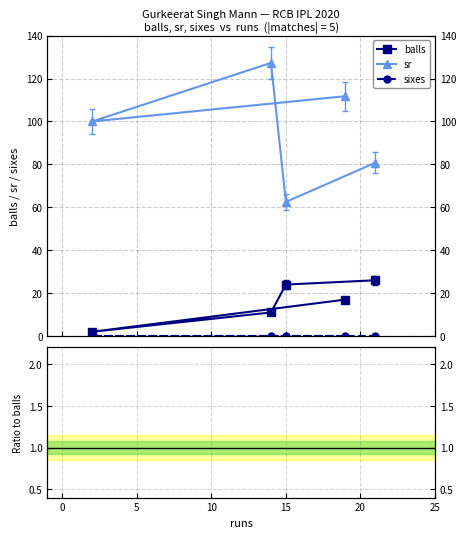

The value of sixes / balls at 0 is 0.0. True or false?

True